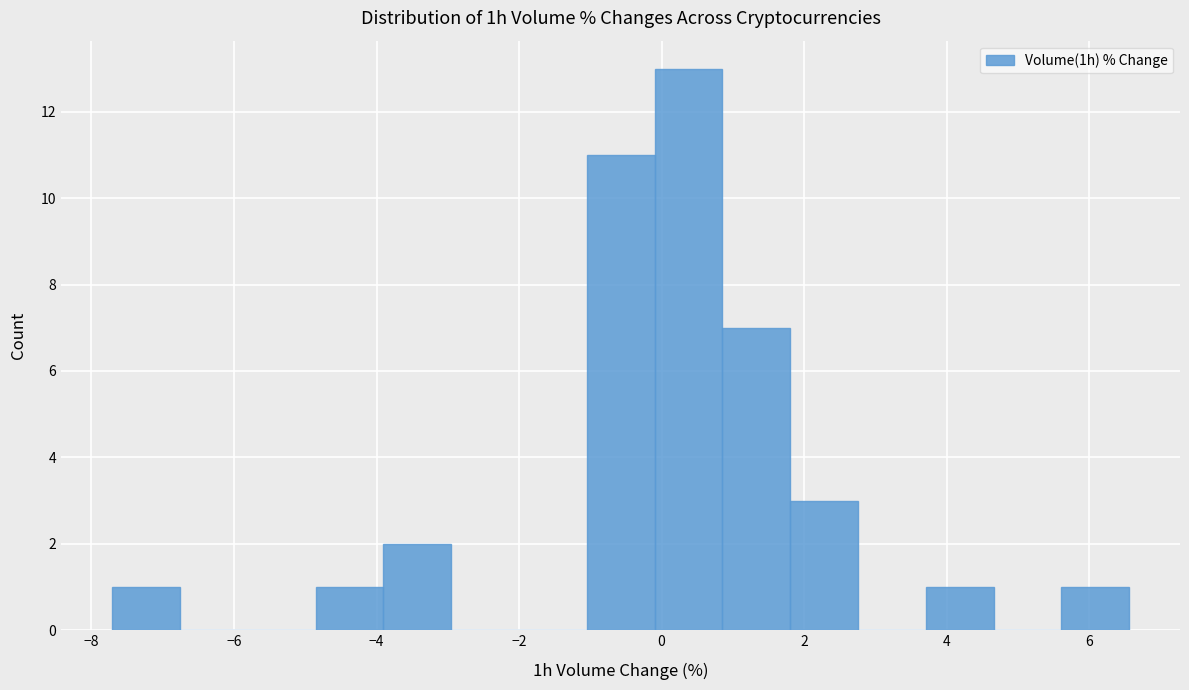

Over which range of the x-axis is the bar tallest?

0.0 to 0.8